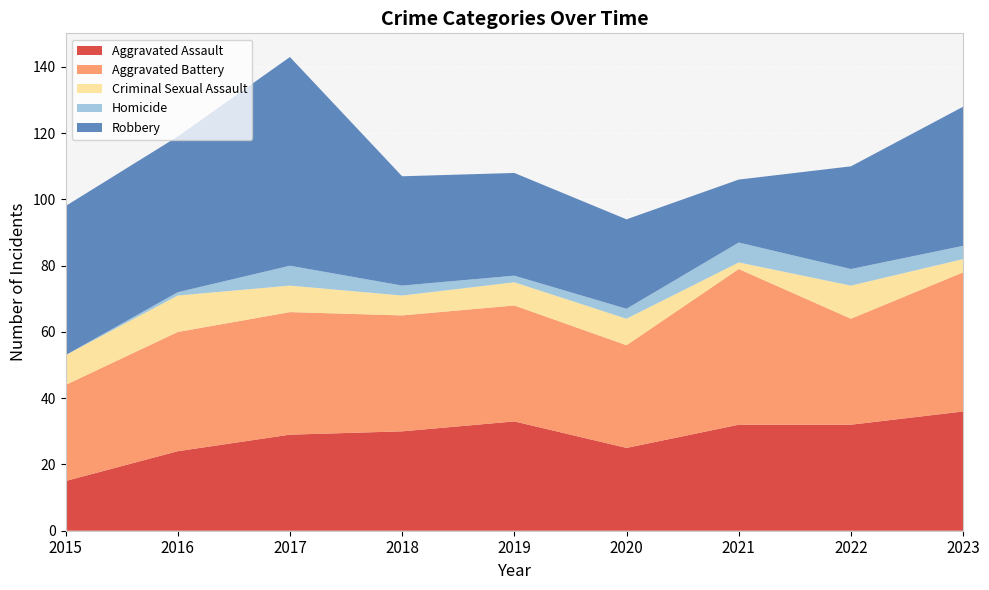

Reading right to left, list all the values displayed in this chart.

Aggravated Assault: 2023=36	2022=32	2021=32	2020=25	2019=33	2018=30	2017=29	2016=24	2015=15
Aggravated Battery: 2023=42	2022=32	2021=47	2020=31	2019=35	2018=35	2017=37	2016=36	2015=29
Criminal Sexual Assault: 2023=4	2022=10	2021=2	2020=8	2019=7	2018=6	2017=8	2016=11	2015=9
Homicide: 2023=4	2022=5	2021=6	2020=3	2019=2	2018=3	2017=6	2016=1	2015=0
Robbery: 2023=42	2022=31	2021=19	2020=27	2019=31	2018=33	2017=63	2016=47	2015=45